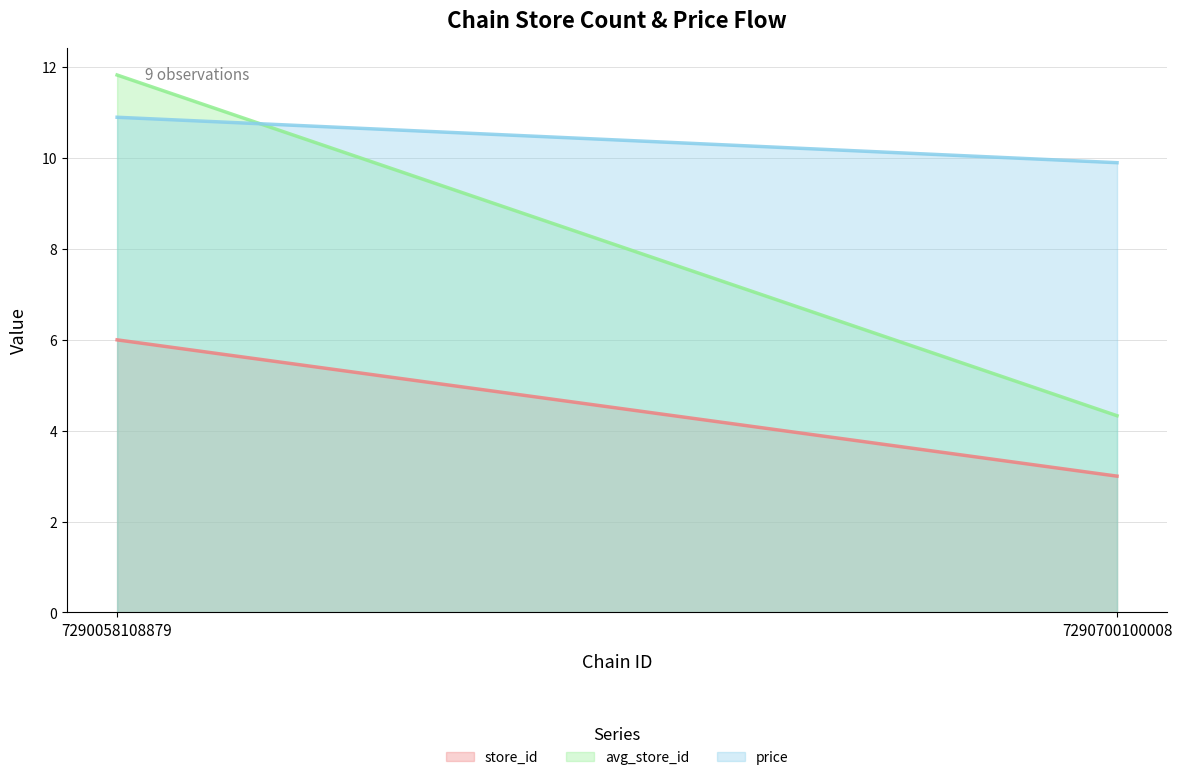

Reading left to right, extract all data points from this chart.

store_id: 6.0	3.0
avg_store_id: 11.8	4.3
price: 10.9	9.9